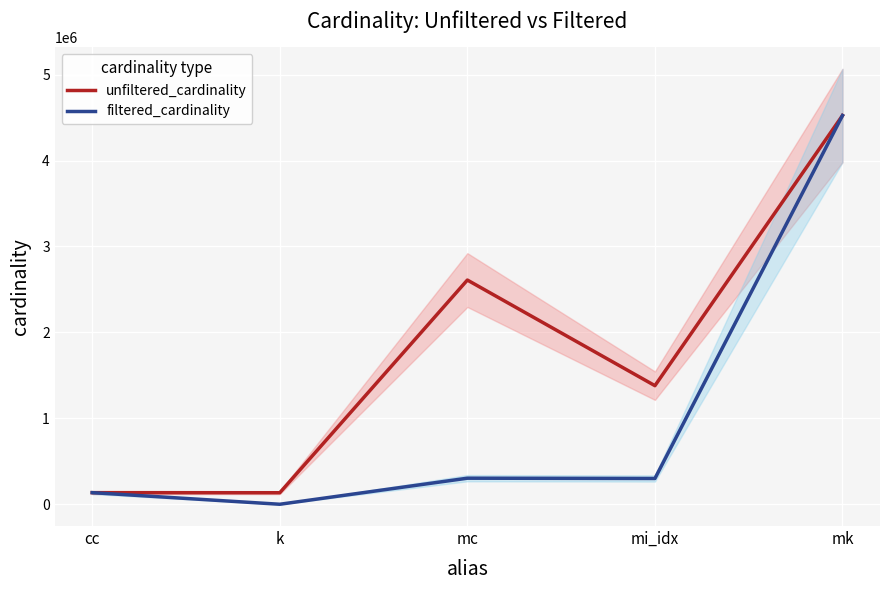

What is the difference between the highest and lowest values at mc?

2305858